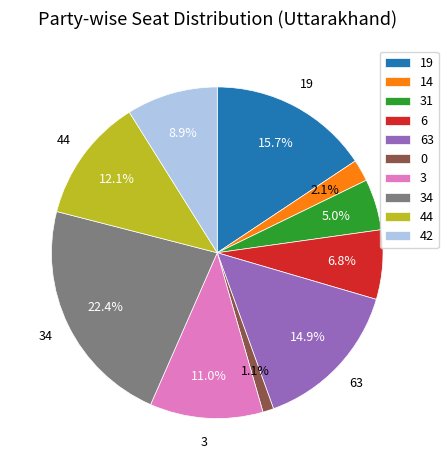

Combined, what portion of the pie is 14 and 6?

8.9%